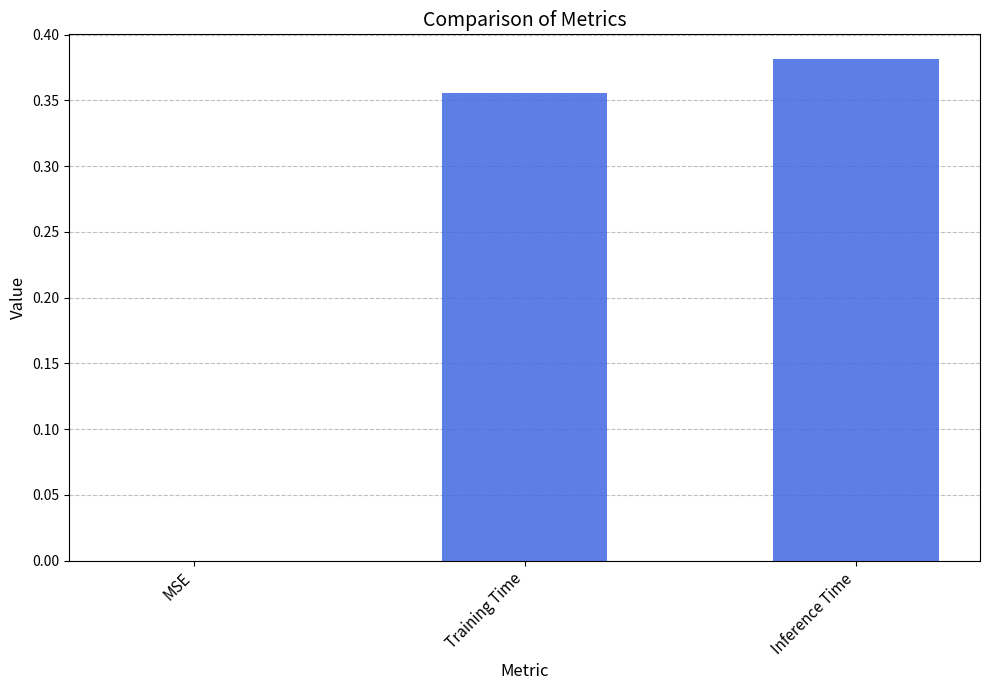

The chart shows a value of 0.6 at Inference Time. True or false?

False